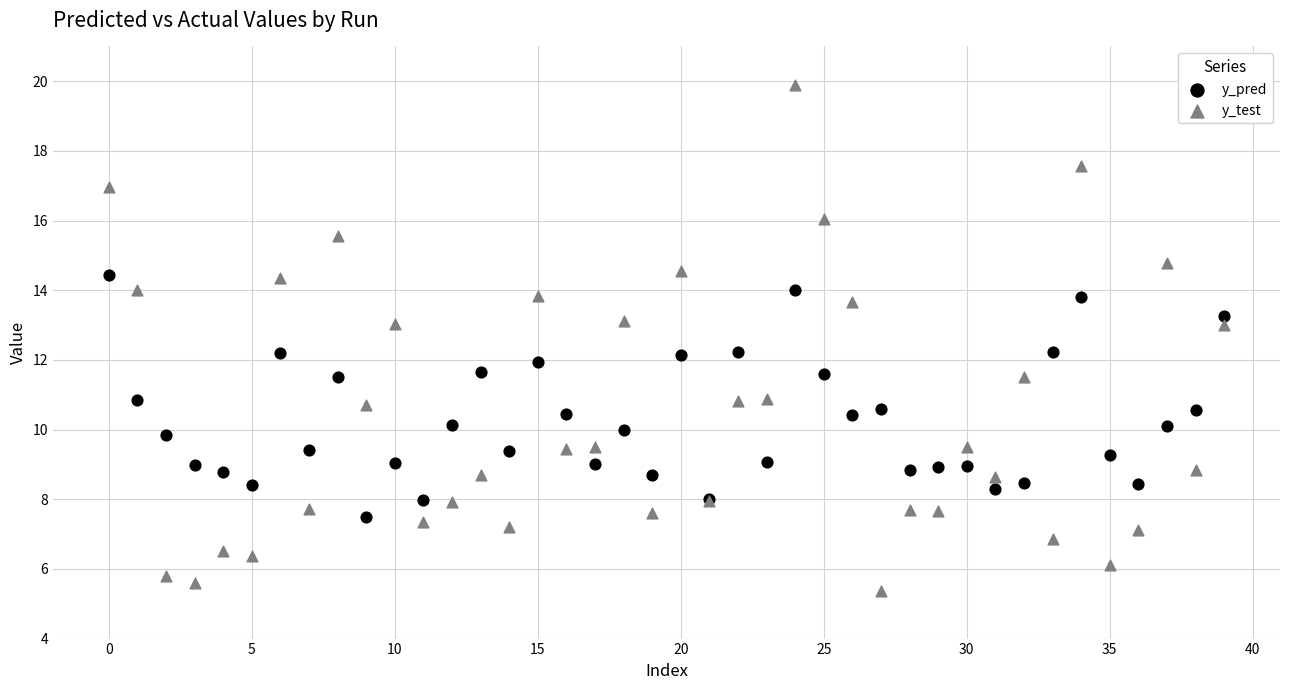

Which series reaches the minimum Y coordinate?

y_test